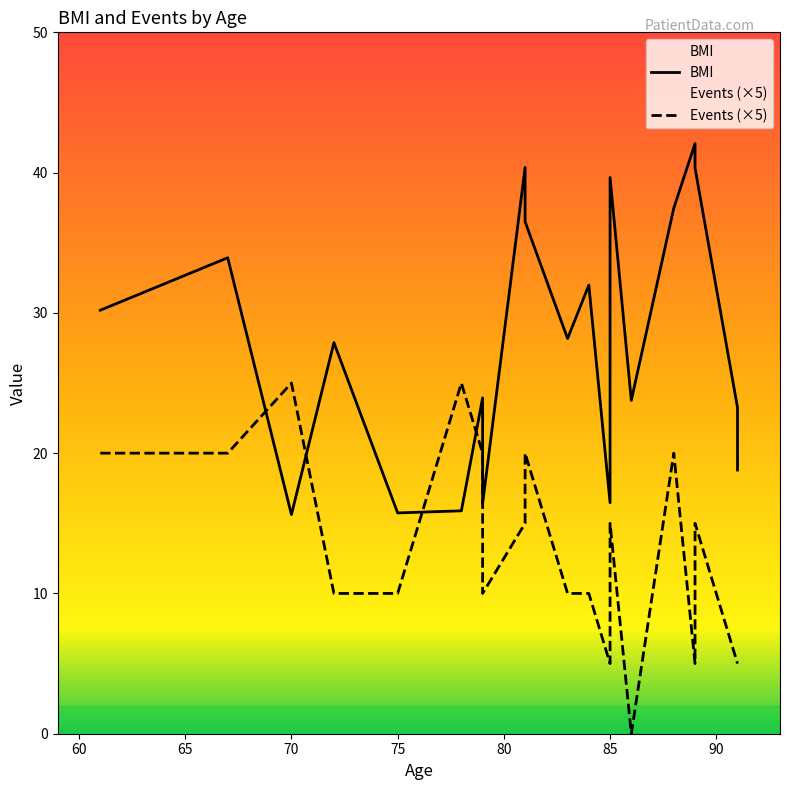

How many values in Events are above zero?

19